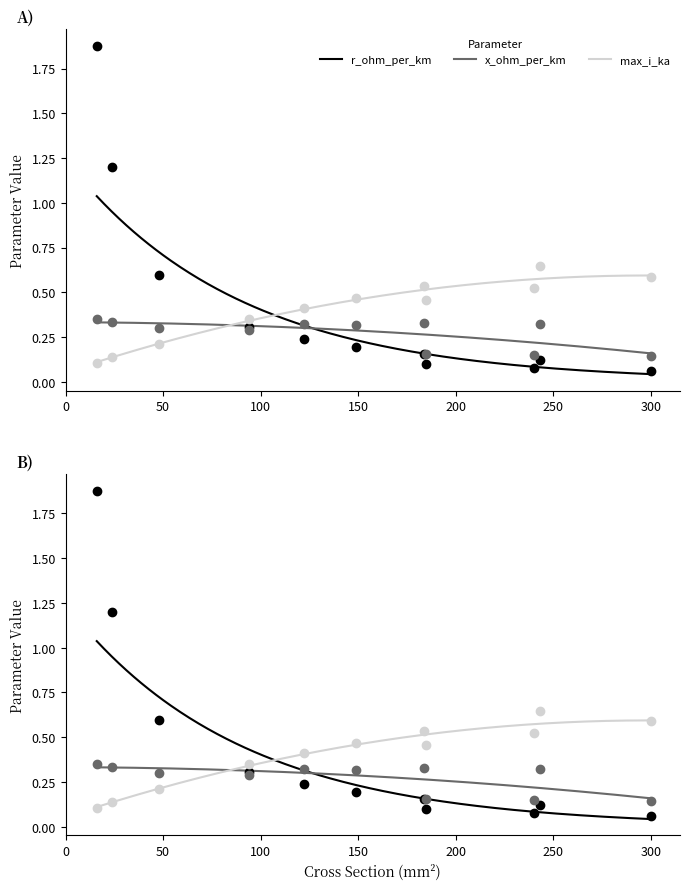

What is the smallest value displayed?

0.1